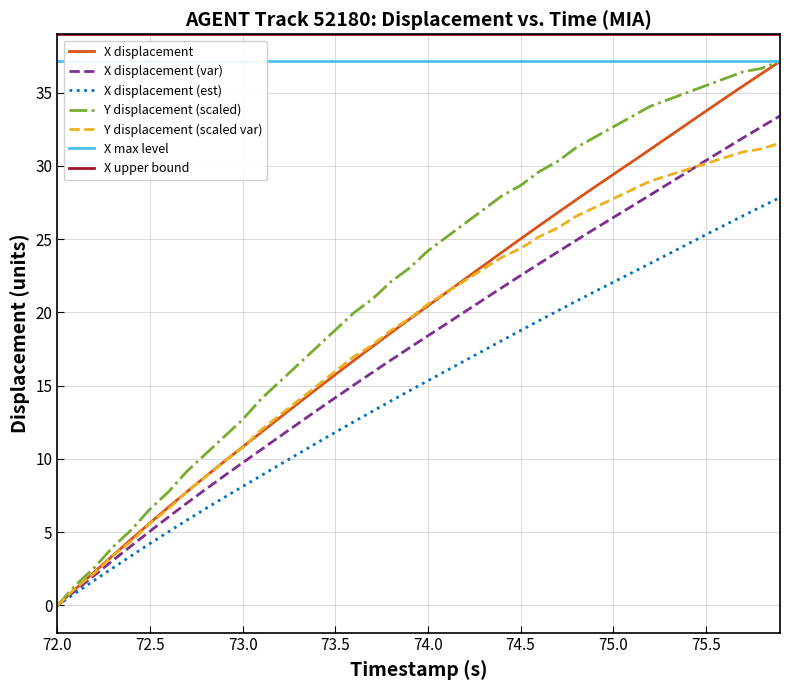

The X displacement series shows 4.6 at 74.0. True or false?

False